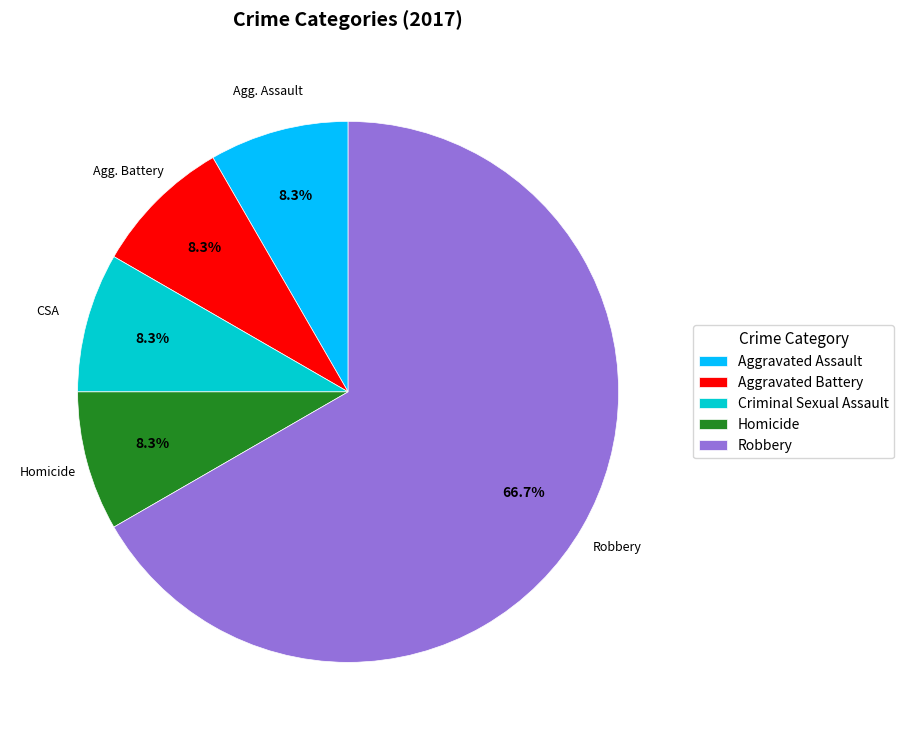

Which slice is the largest?

Robbery